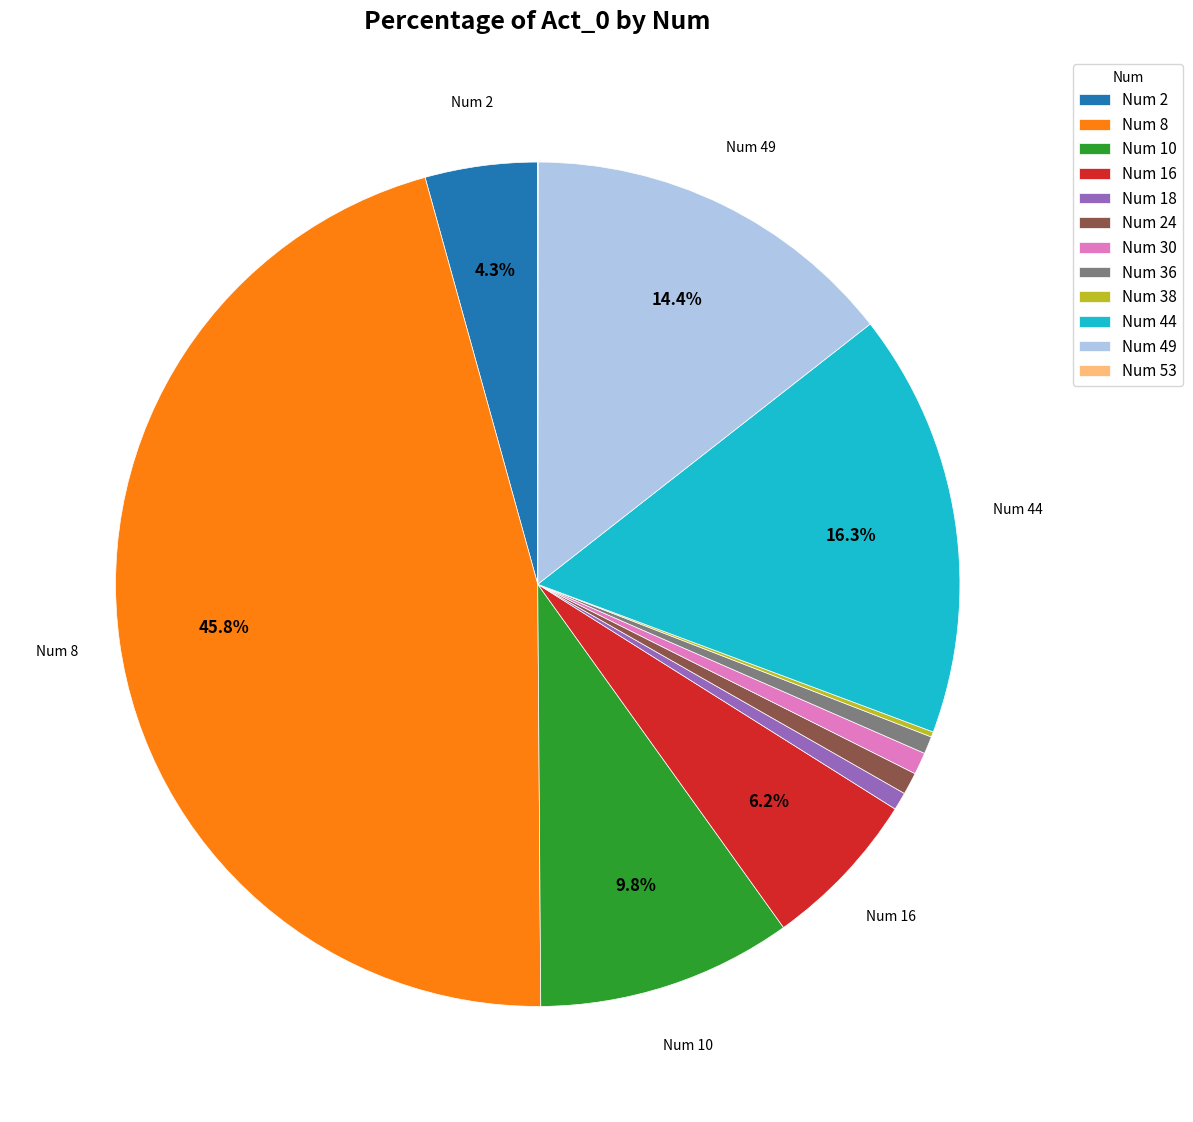

What portion of the pie excludes Num 8?

54.2%